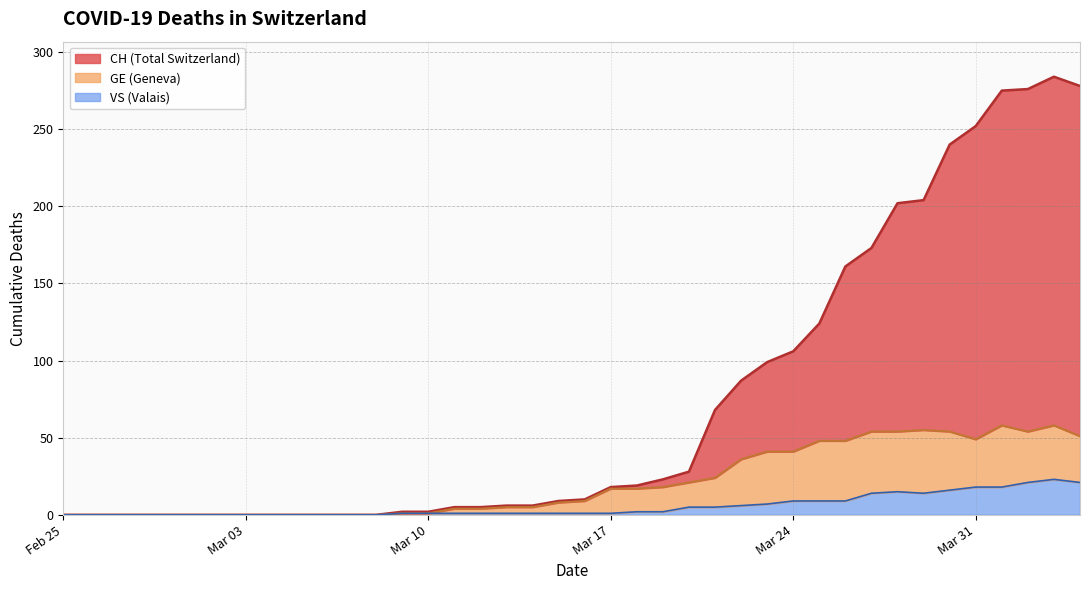

Reading right to left, transcribe all the data shown in this chart.

CH: 278	284	276	275	252	240	204	202	173	161	124	106	99	87	68	28	23	19	18	10	9	6	6	5	5	2	2	0	0	0	0	0	0	0	0	0	0	0	0	0
GE: 51	58	54	58	49	54	55	54	54	48	48	41	41	36	24	21	18	17	17	9	8	5	5	4	4	1	1	0	0	0	0	0	0	0	0	0	0	0	0	0
VS: 21	23	21	18	18	16	14	15	14	9	9	9	7	6	5	5	2	2	1	1	1	1	1	1	1	1	1	0	0	0	0	0	0	0	0	0	0	0	0	0